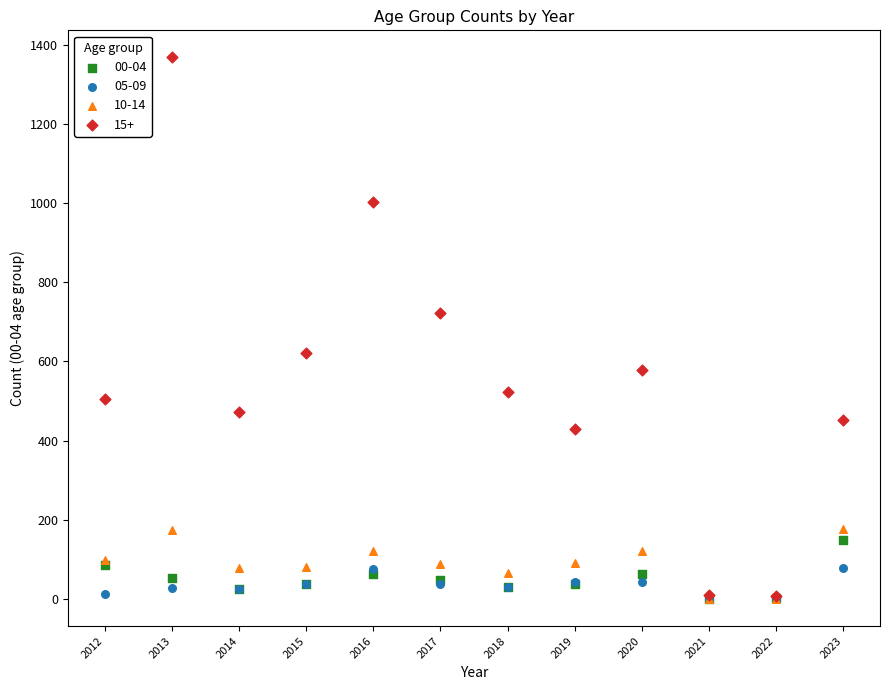

What are all the series names shown in the legend?

00-04, 05-09, 10-14, 15+